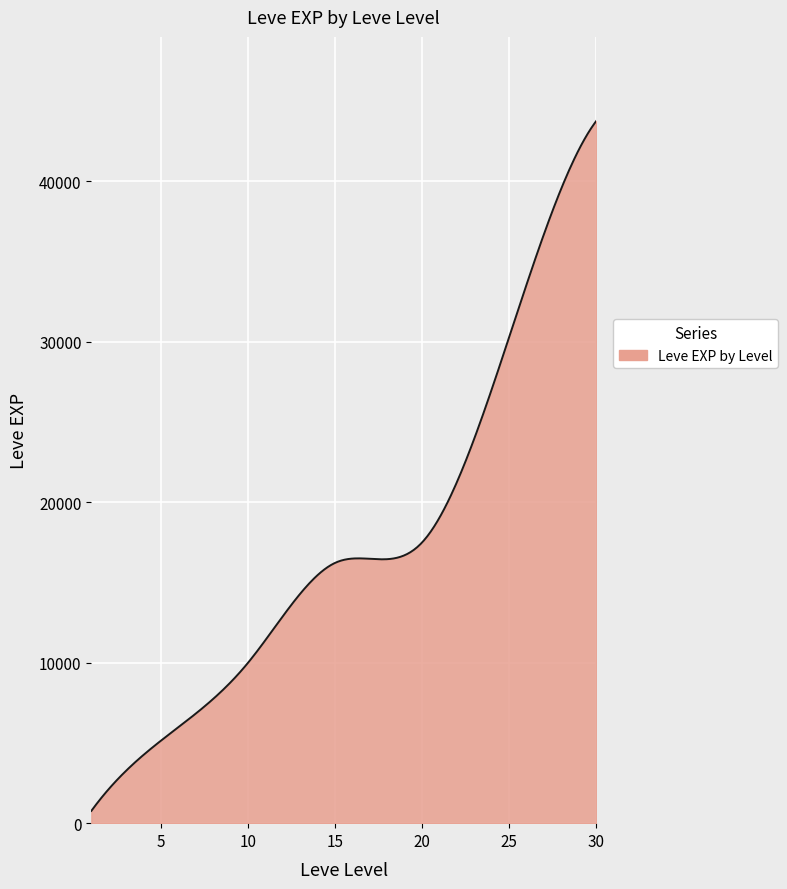

What is the greatest value displayed?

43730.0